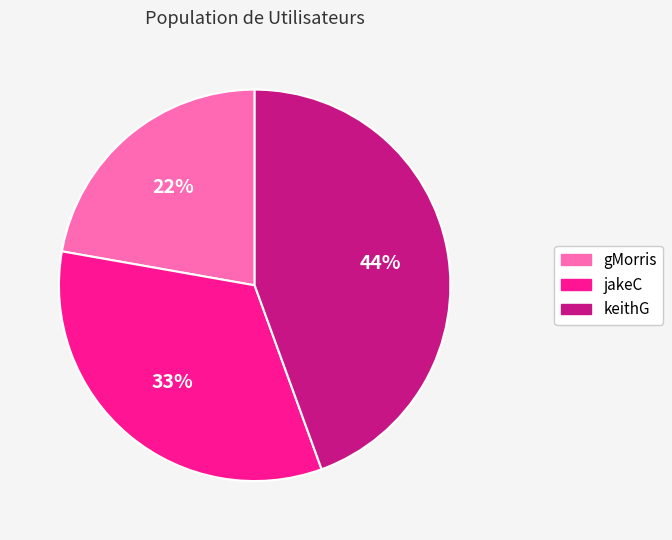

What is the smallest slice in the pie chart?

gMorris